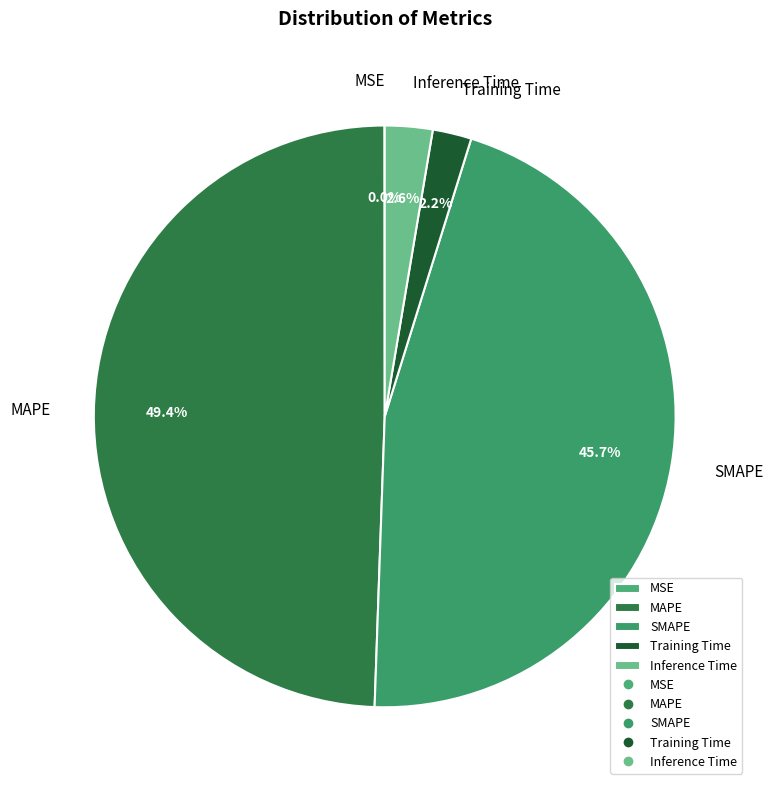

Does MAPE represent more than half of the total?

No